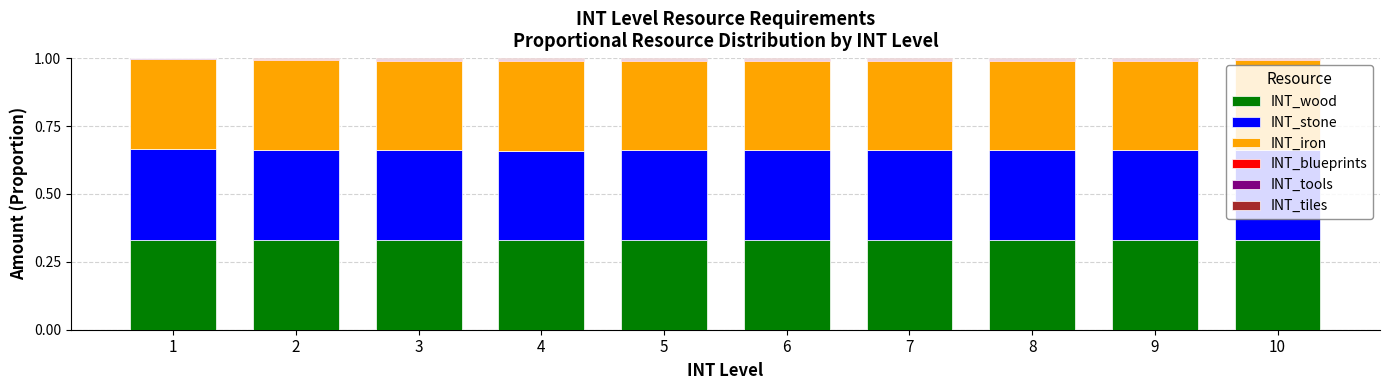

What is the sum of all INT_wood values?

3.3